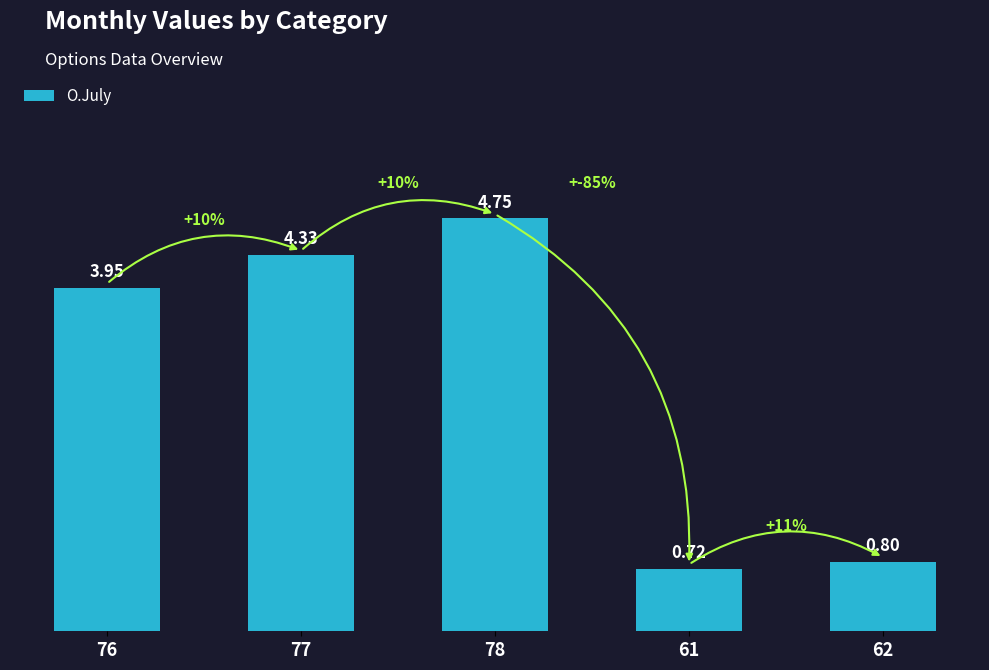

What is the sum of the values at 78 and 77?

9.1